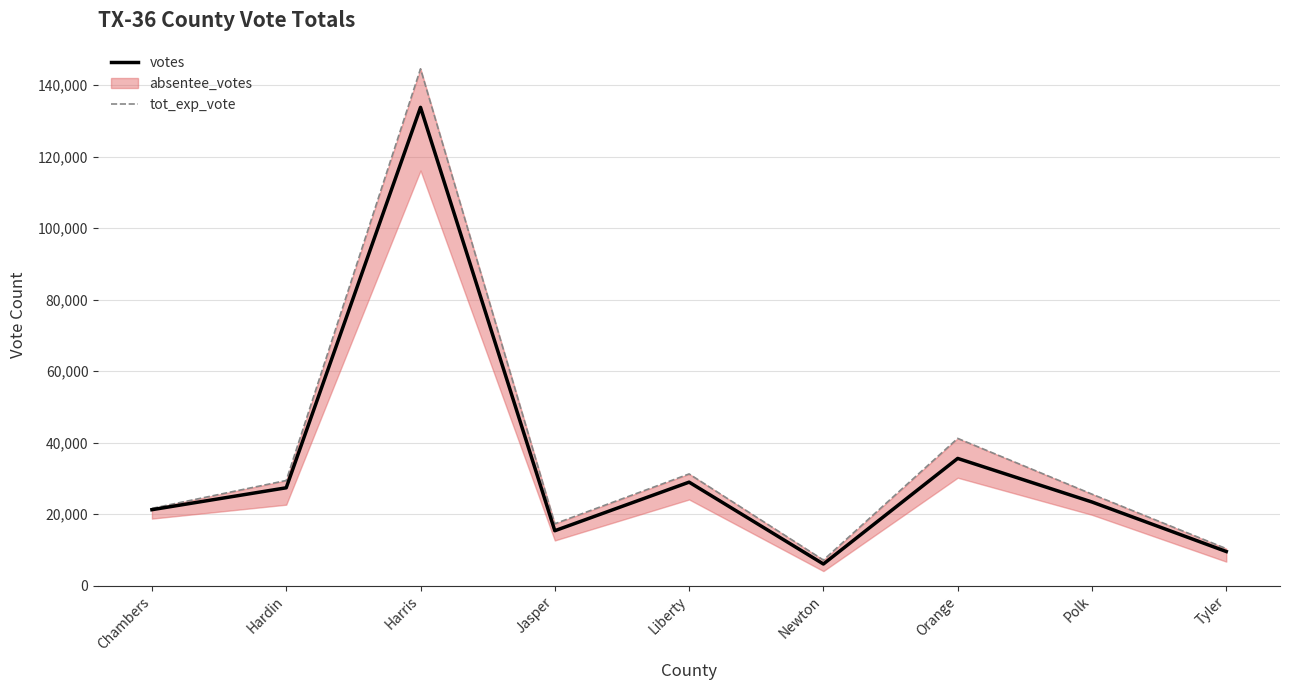

Is it true that tot_exp_vote equals 12418 at Newton?

False